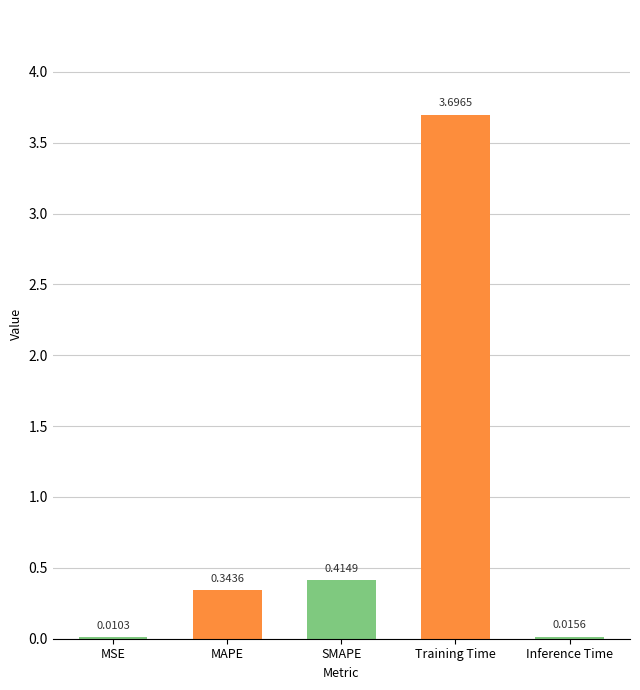

What is the change in value from Training Time to Inference Time?

-3.7